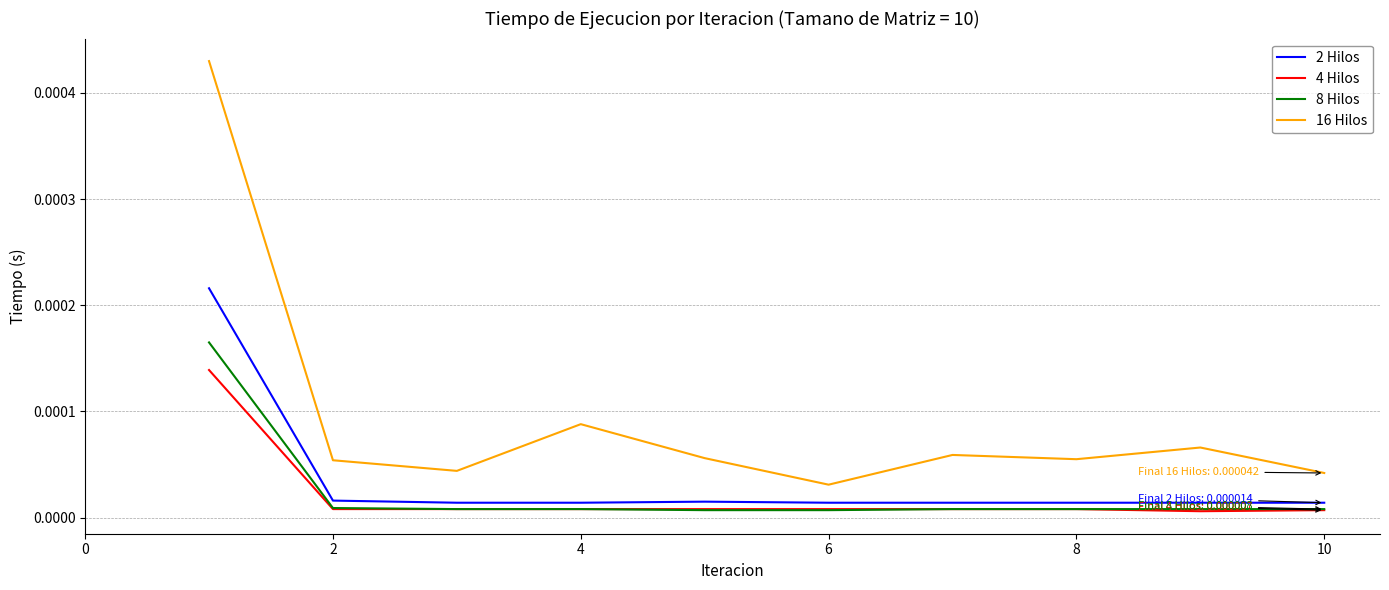

Which series has the largest total across all categories?

16 Hilos